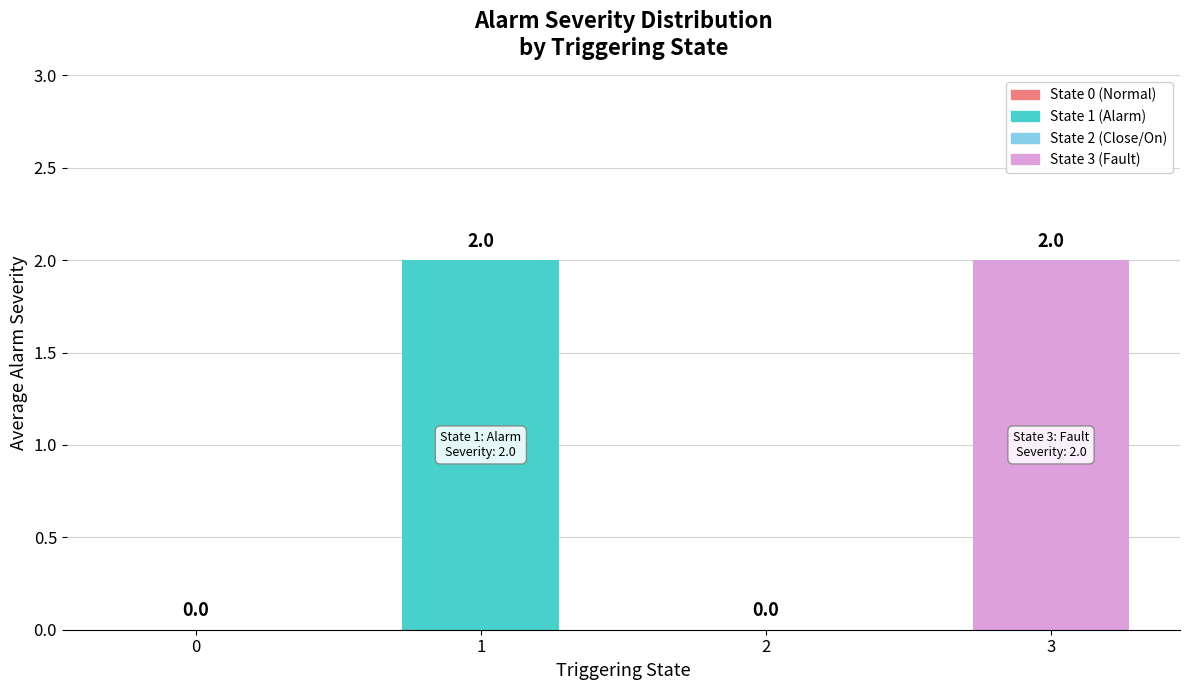

How many values are between 0 and 2?

4